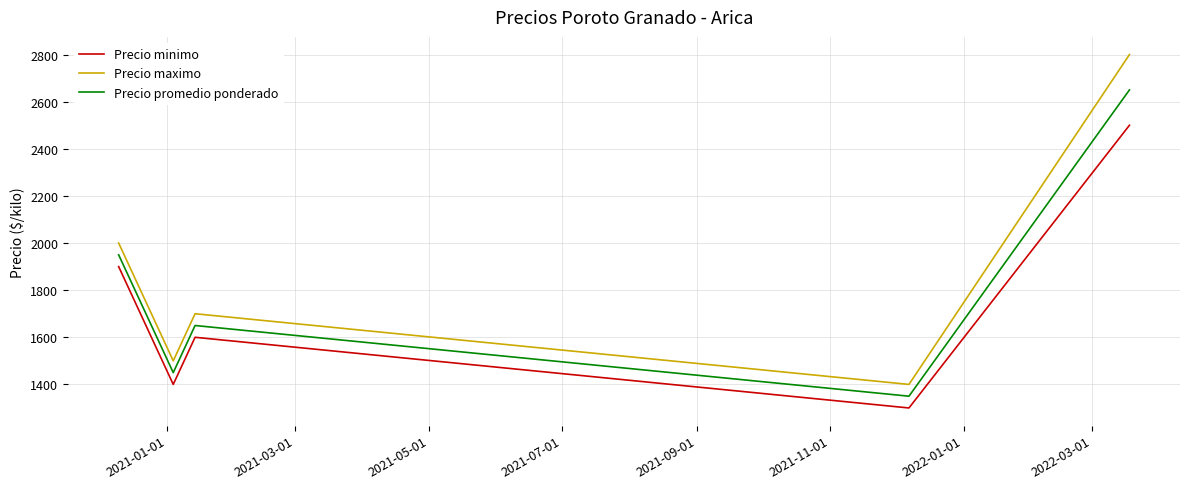

How many values in the Precio minimo series are below 1600?

2